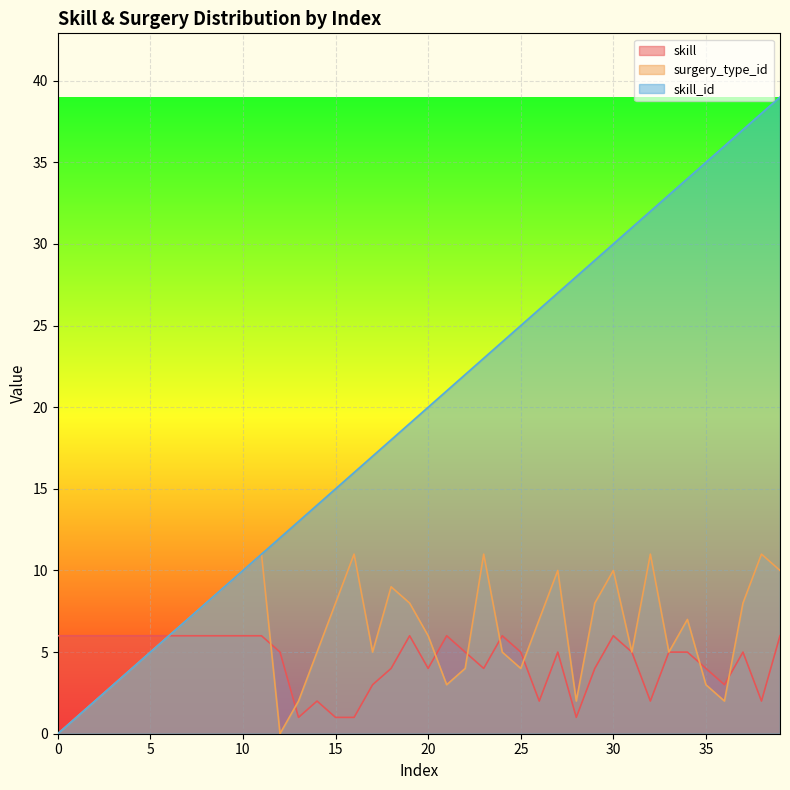

What is the maximum value shown in the chart?

39